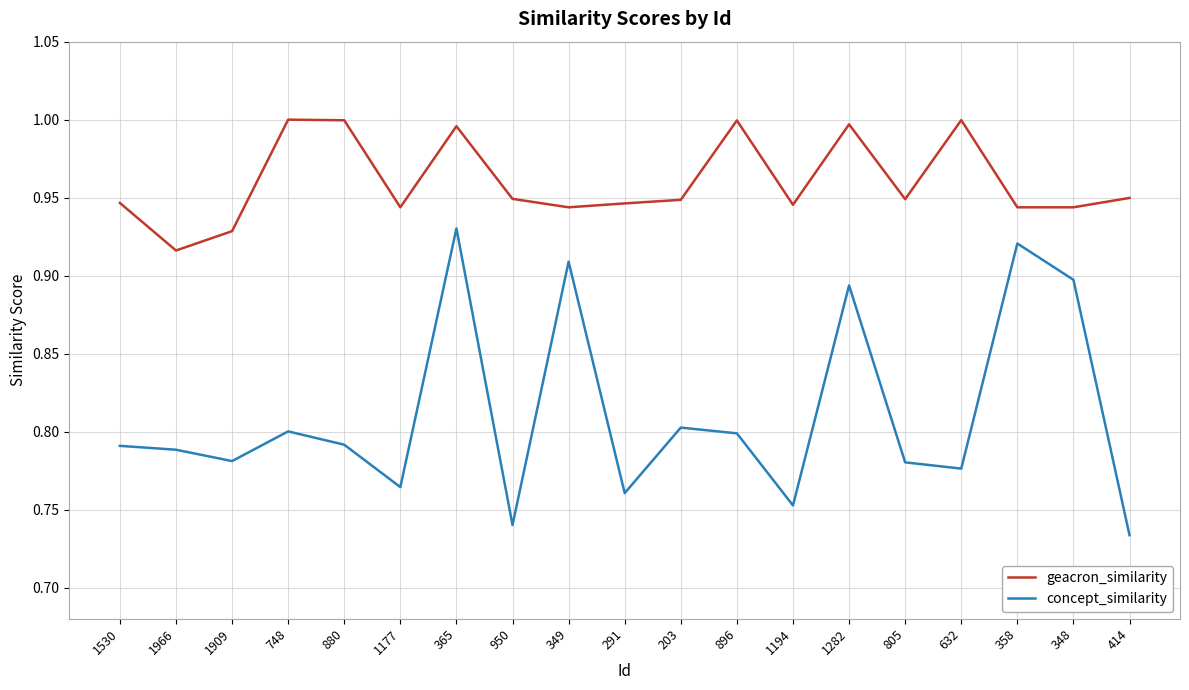

Is it true that concept_similarity equals 0.8 at 203?

True